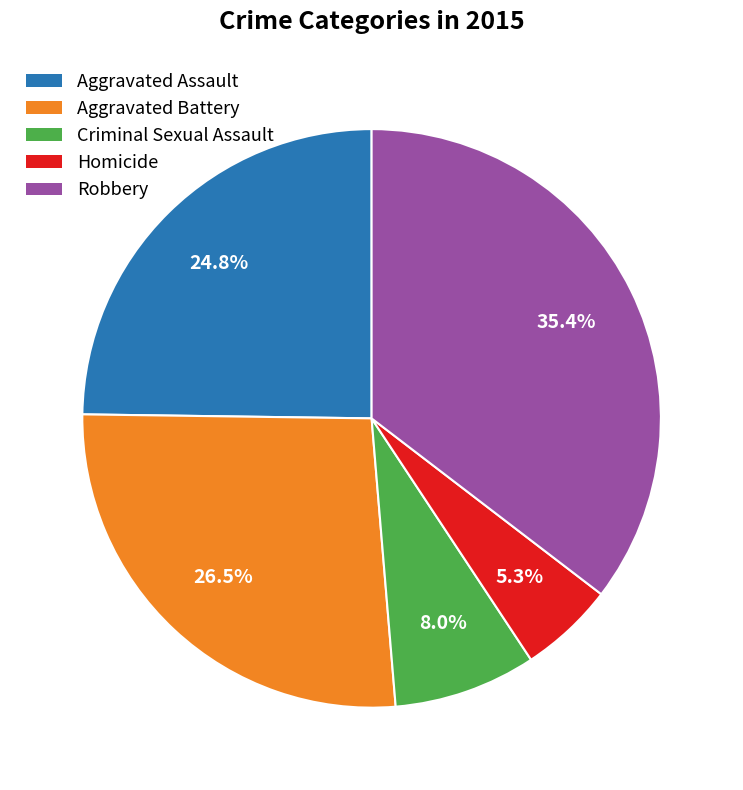

Between Aggravated Battery and Criminal Sexual Assault, which is larger?

Aggravated Battery